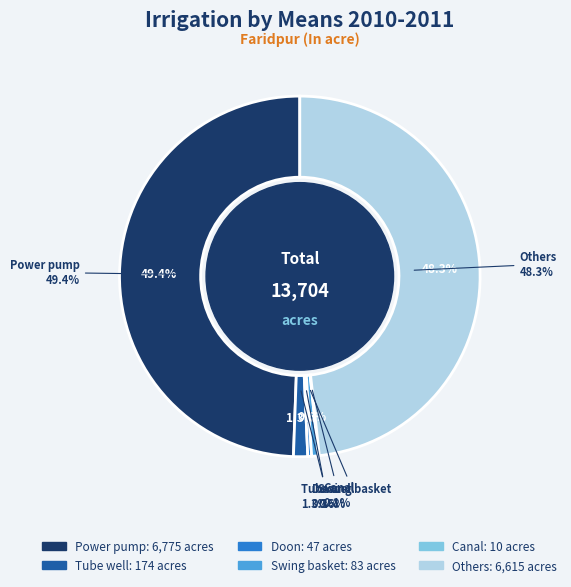

Which category has the smallest portion of the pie?

Canal